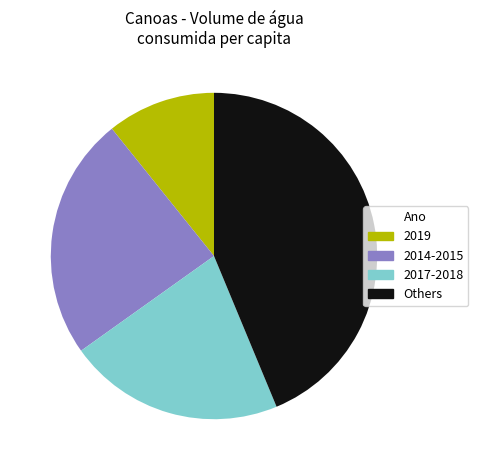

Is the sum of 2017-2018 and Others greater than half?

Yes